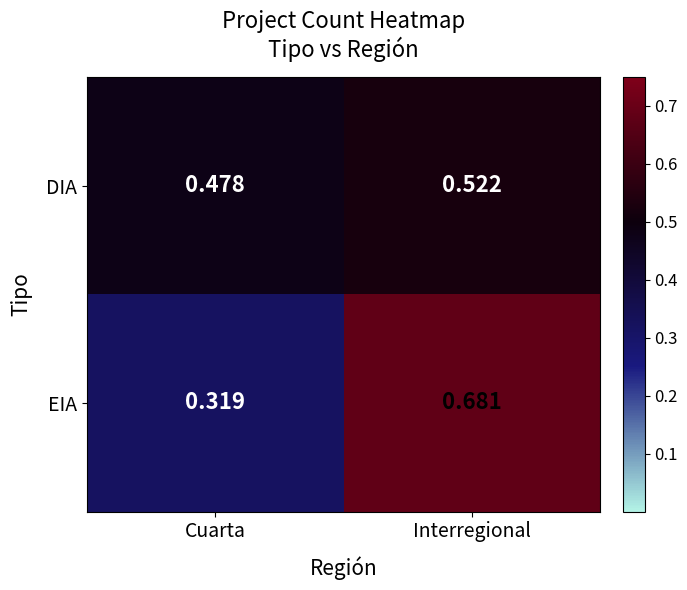

Where is DIA nearest to the value 0?

Cuarta